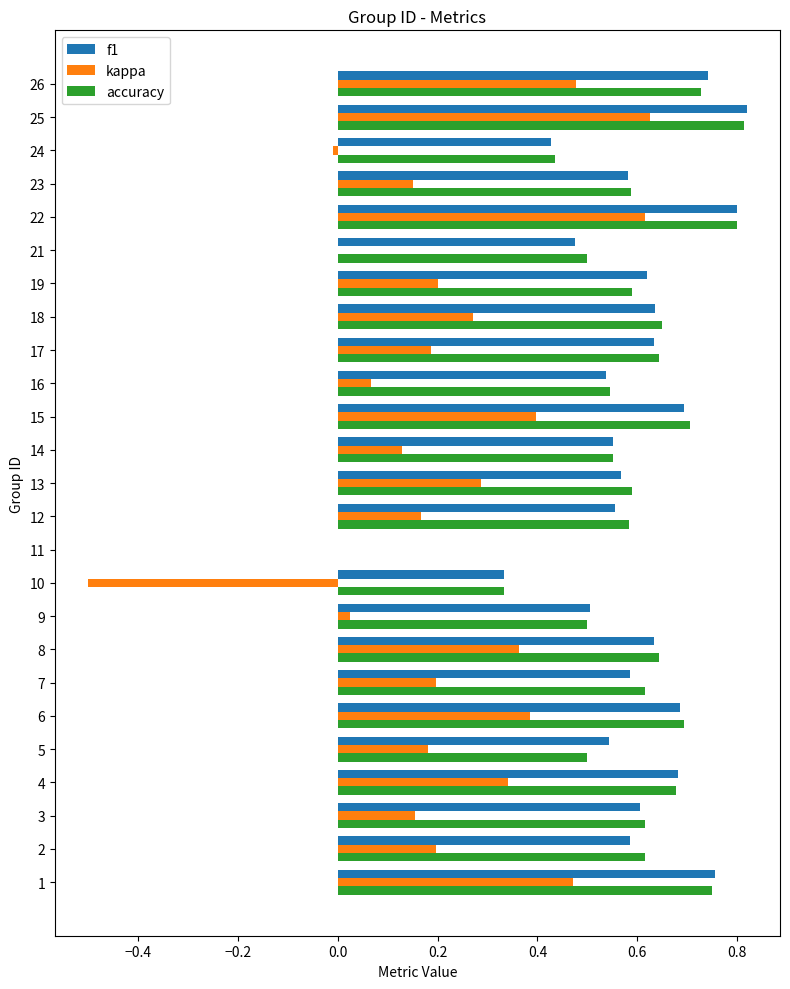

True or false: kappa has a value of 0.0 at 9.

True